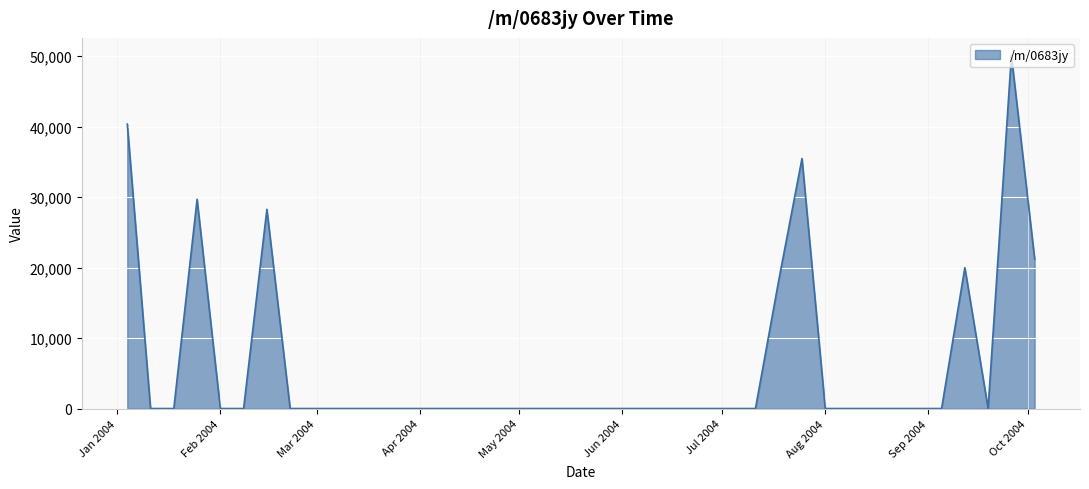

What is the maximum value shown in the chart?

50087.7